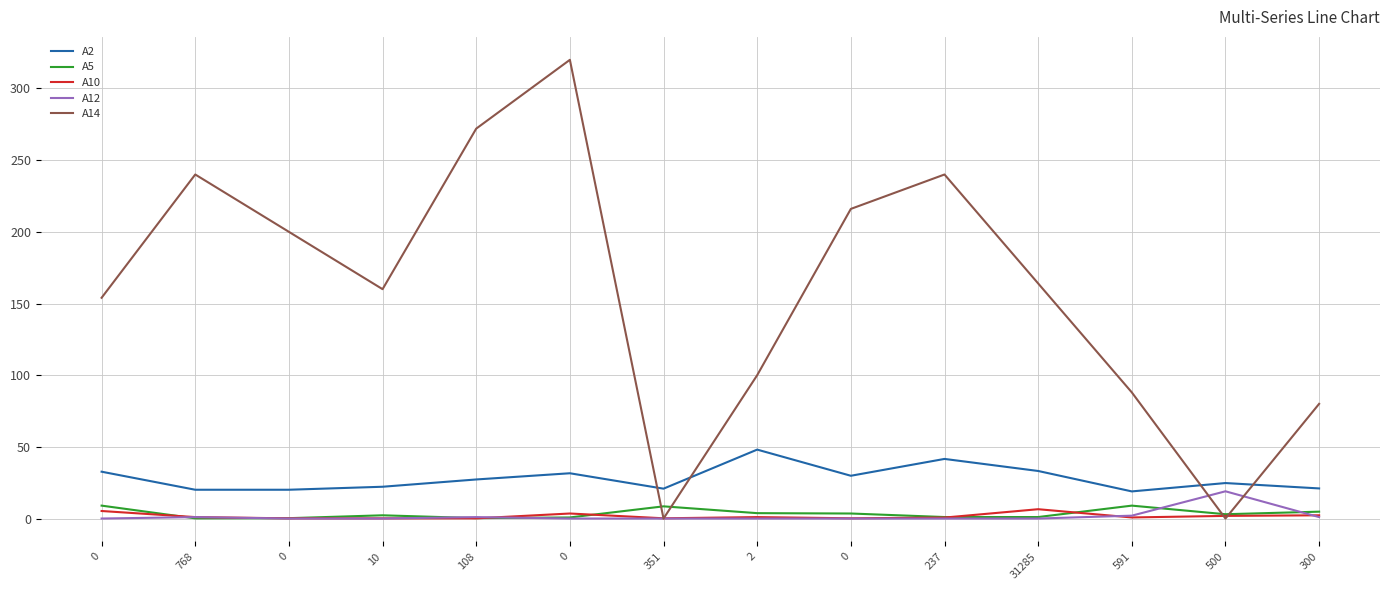

Where is A2 nearest to the value 33?

31285